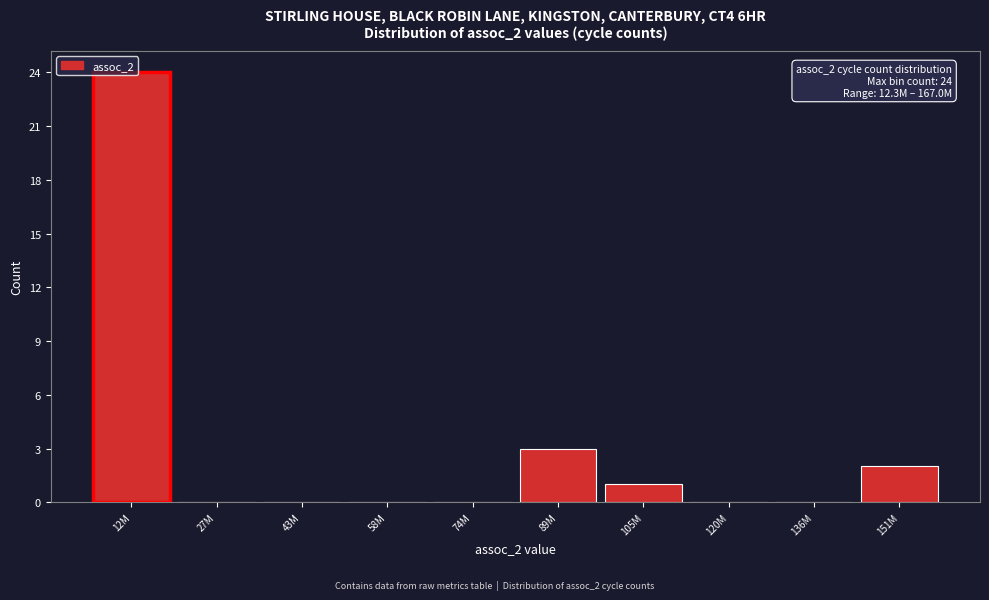

What is the greatest value displayed?

24